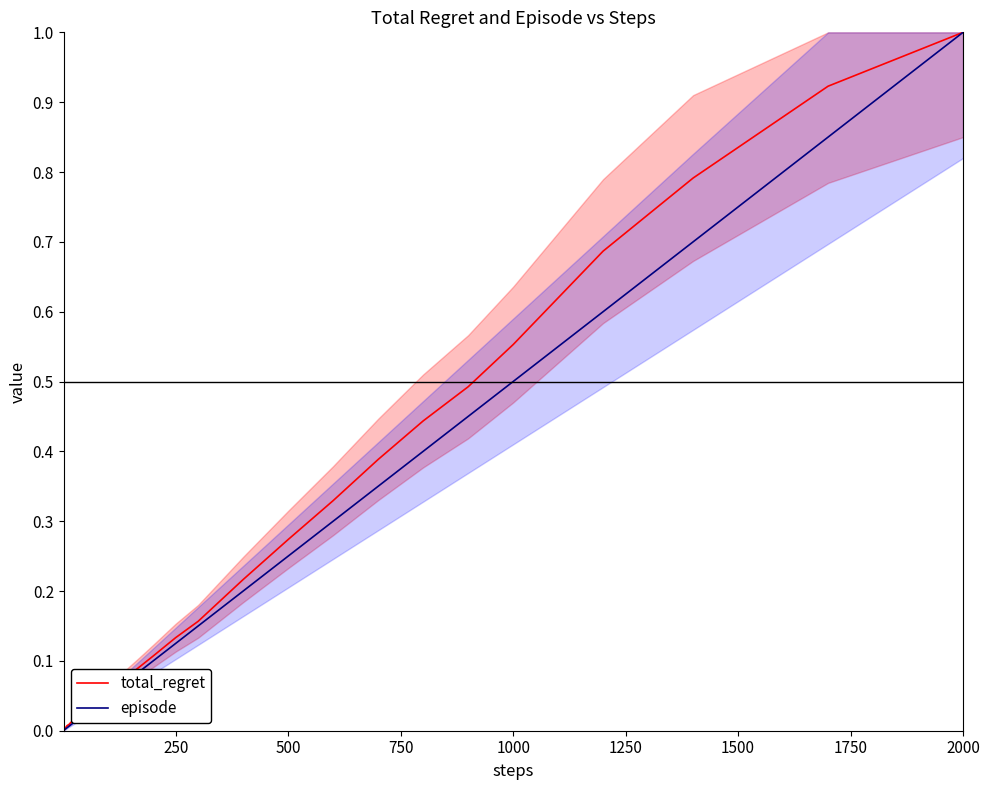

How many lines are shown in the chart?

2